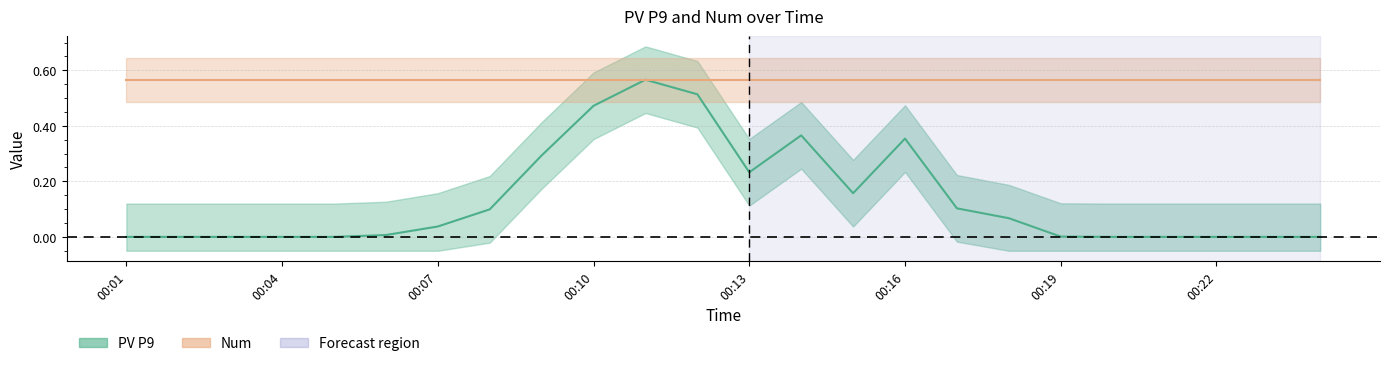

True or false: the data has more than 0 interior local peaks.

True